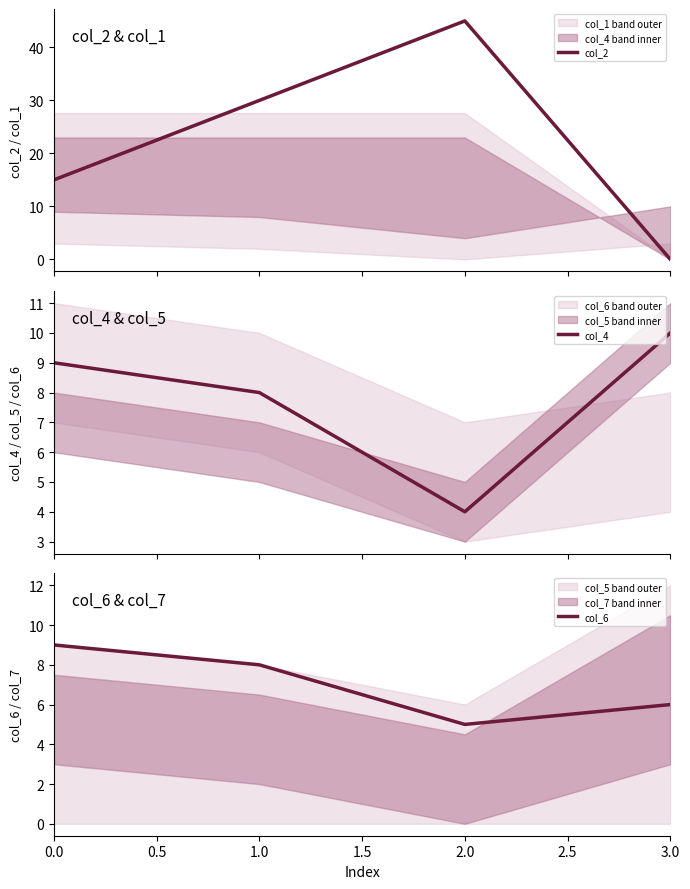

True or false: col_4 has more than 1 points higher than both neighbors.

False